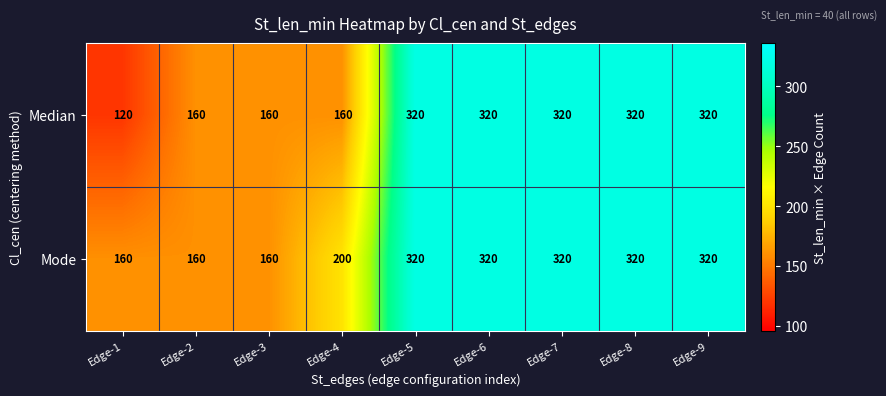

True or false: Median has a value of 546 at Edge-9.

False